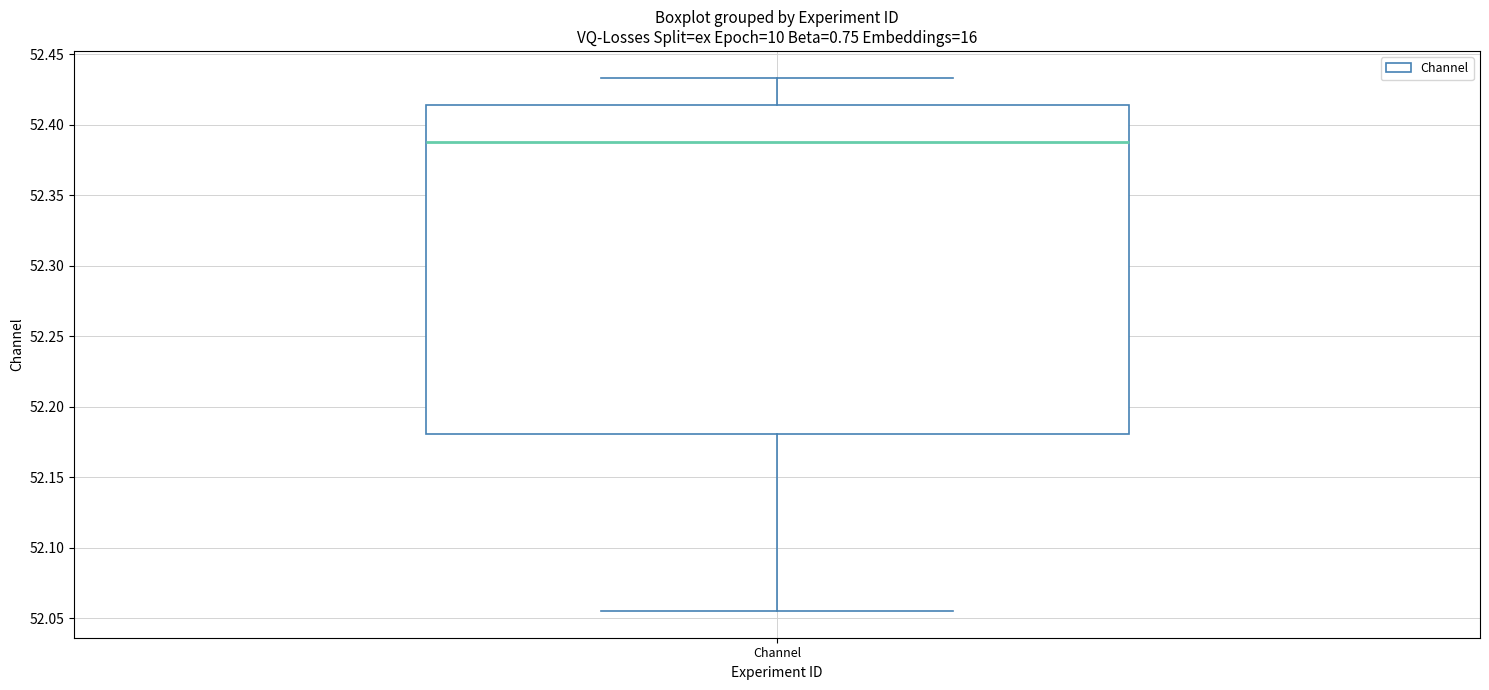

Where is the upper edge of the box for Channel on the y-axis? The values are not printed on the chart, so give them approximately, as read against the axis.

52.415